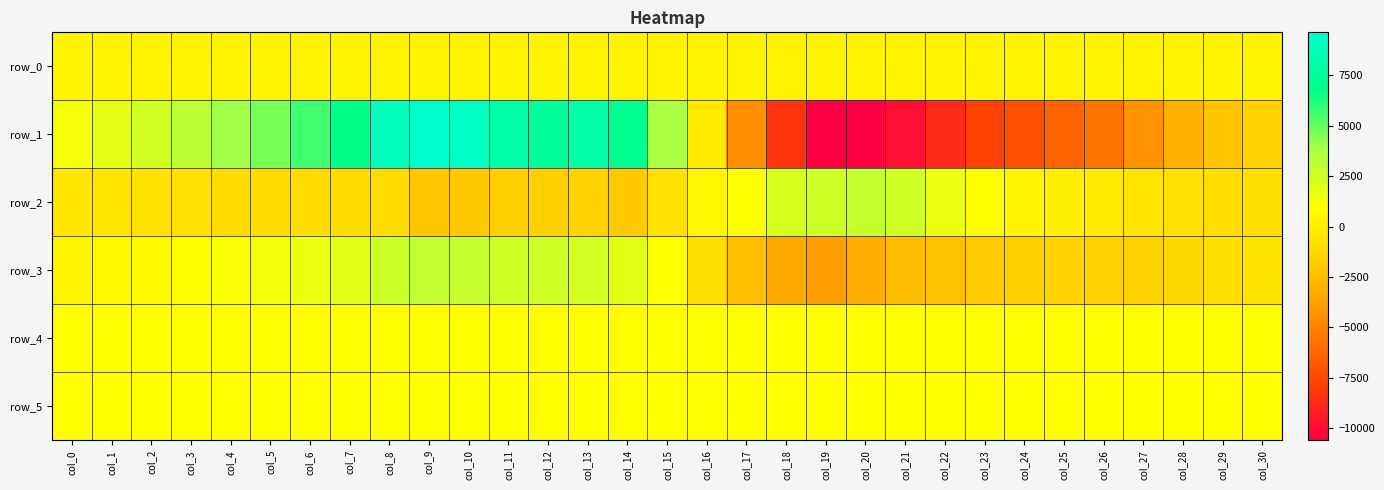

How many data points in row_0 are above 373?

23